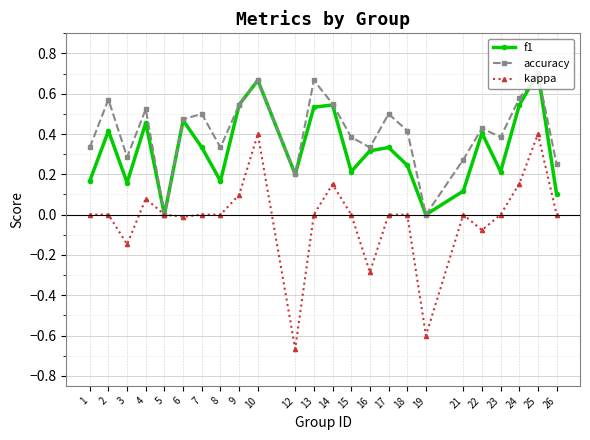

Count the number of data series in this chart.

3